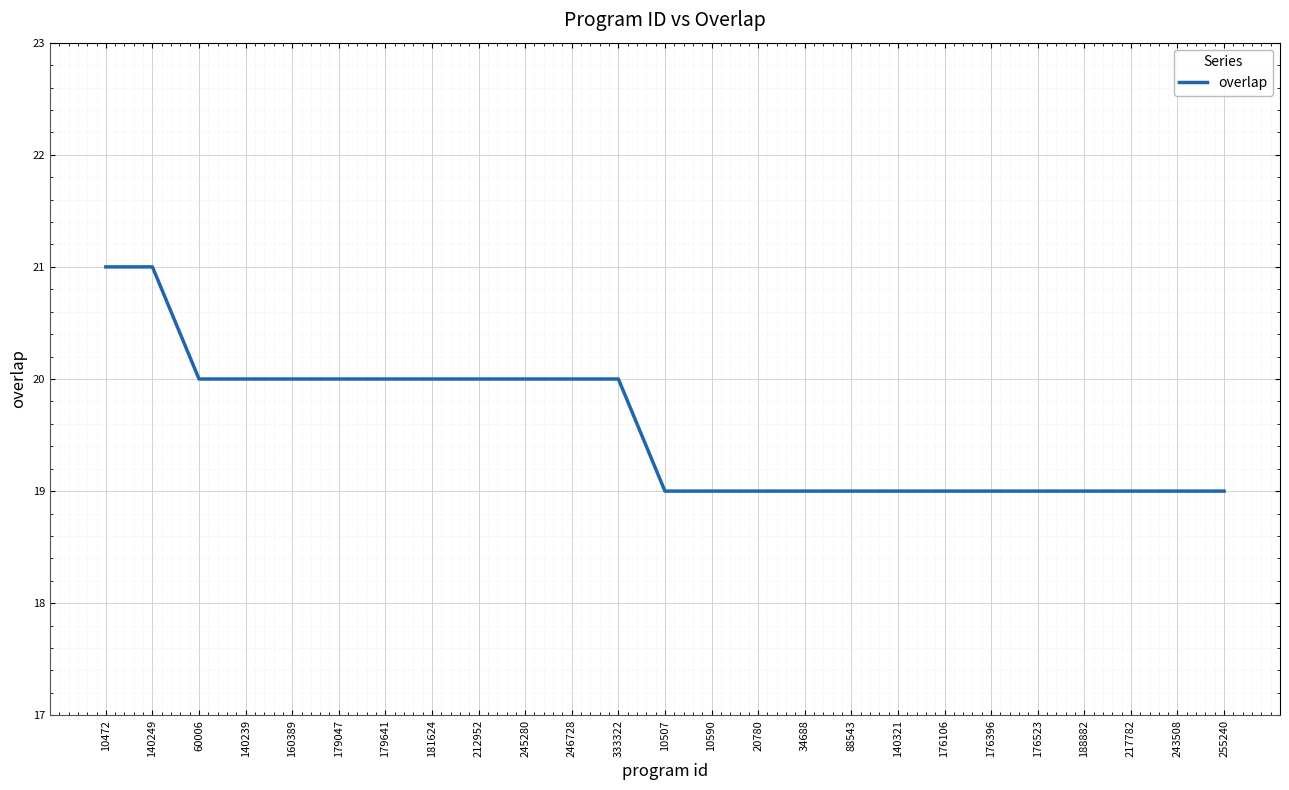

What position from the right is 179047?

20